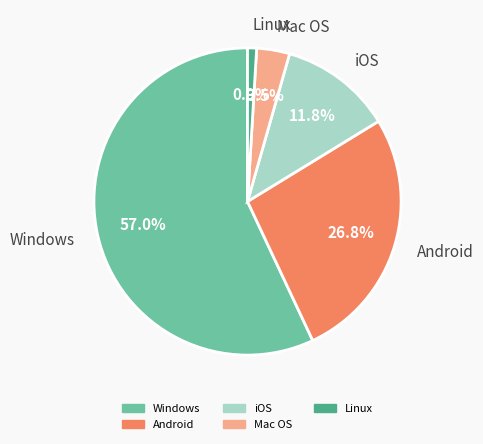

Is there a majority slice in this chart?

Yes